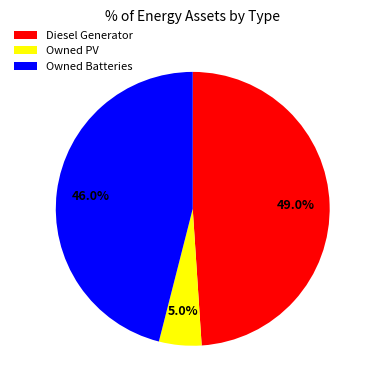

Which category has the biggest portion of the pie?

Diesel Generator